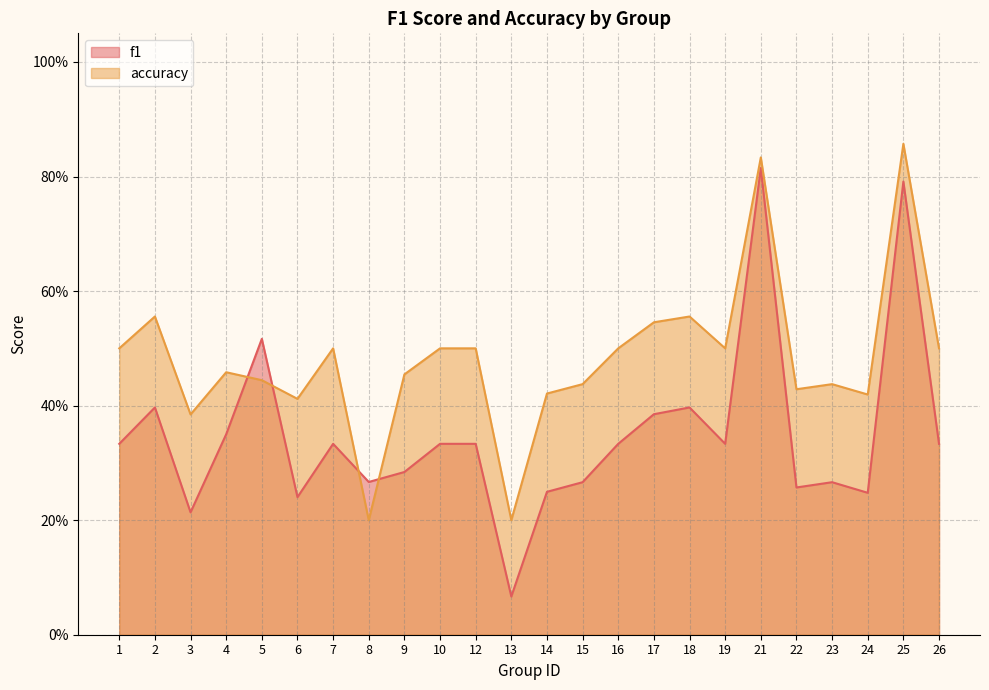

The accuracy series shows 0.6 at 18. True or false?

True